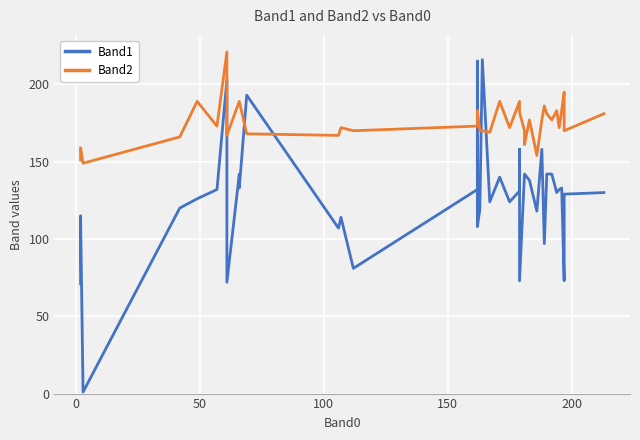

How many interior local valleys does the Band2 series have?

12